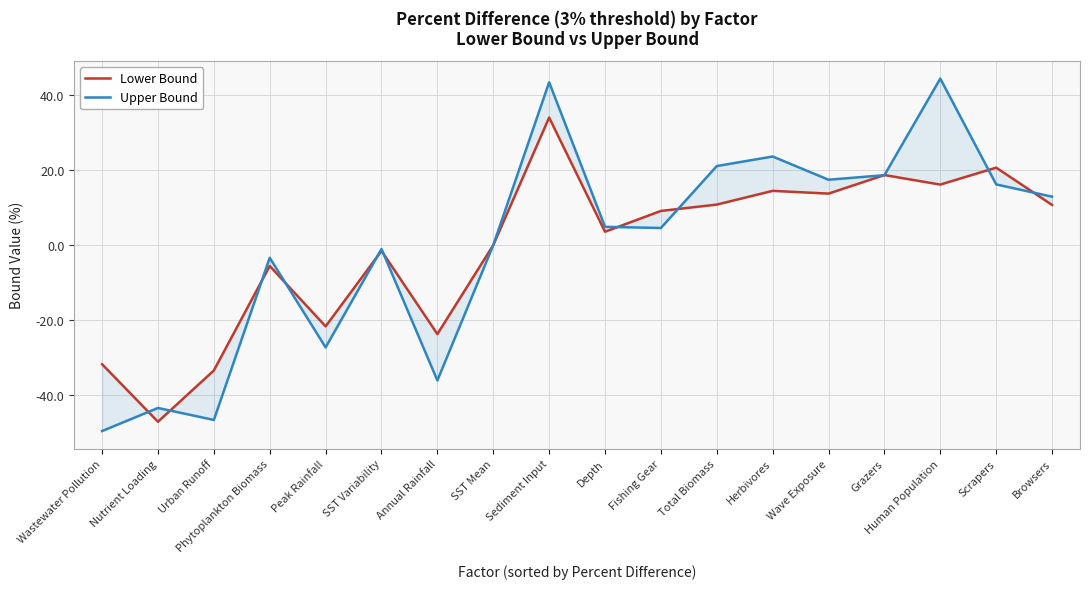

Which category has the lowest value across all series?

Wastewater Pollution